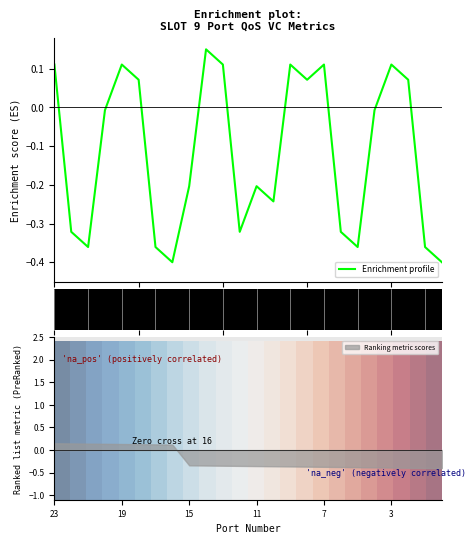

How many values in Enrichment profile are above zero?

10